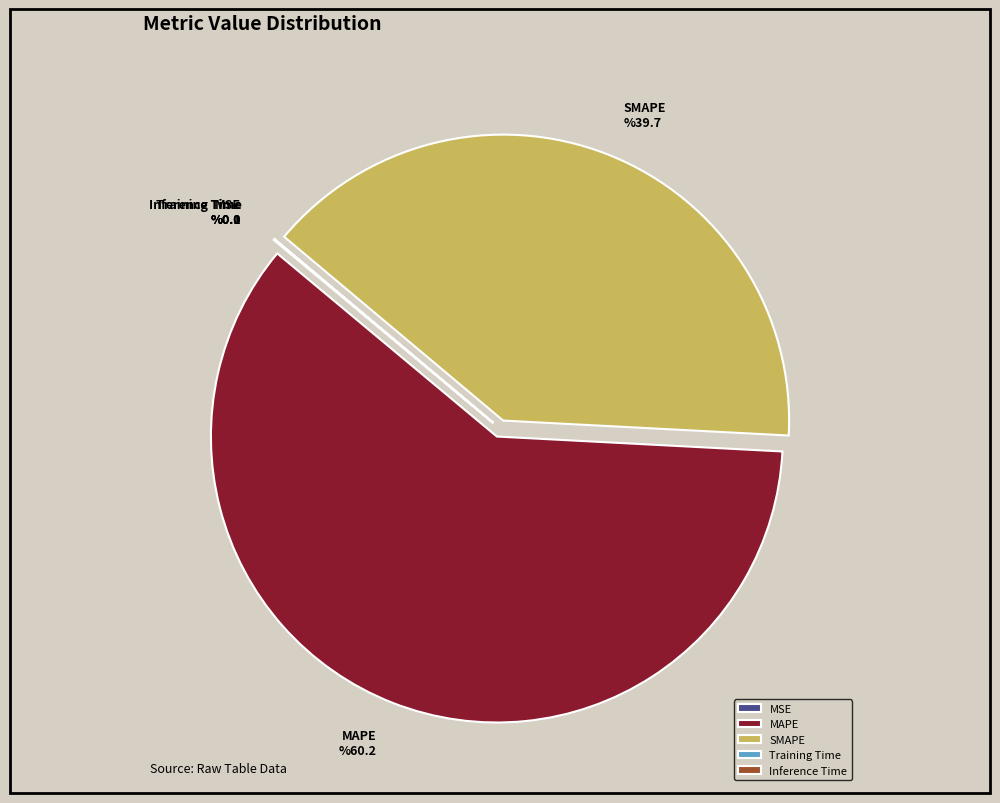

Which slice represents more than half of the pie?

MAPE